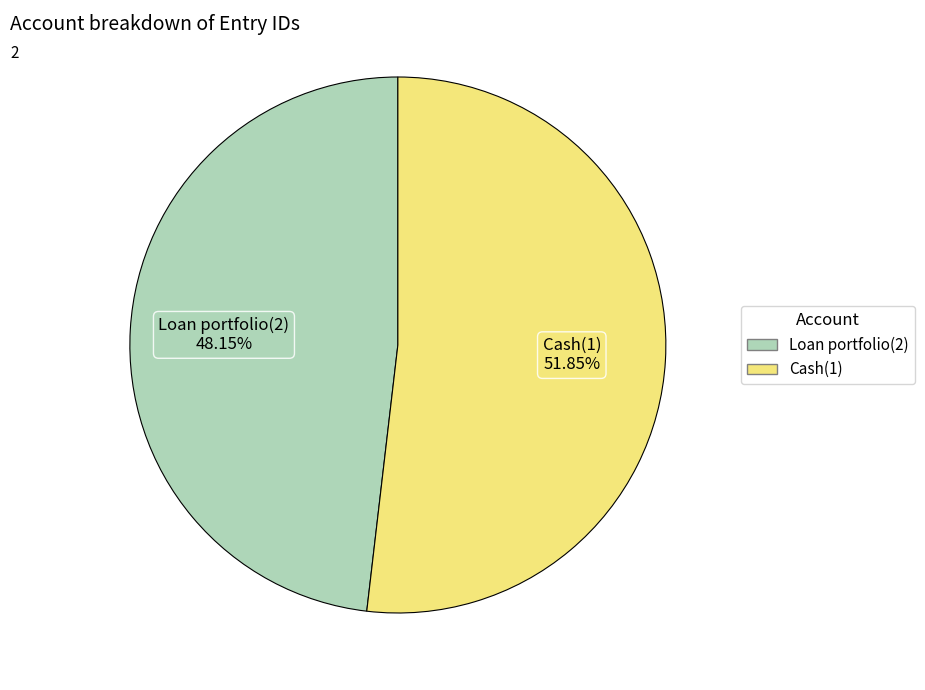

Between Cash(1) and Loan portfolio(2), which is larger?

Cash(1)